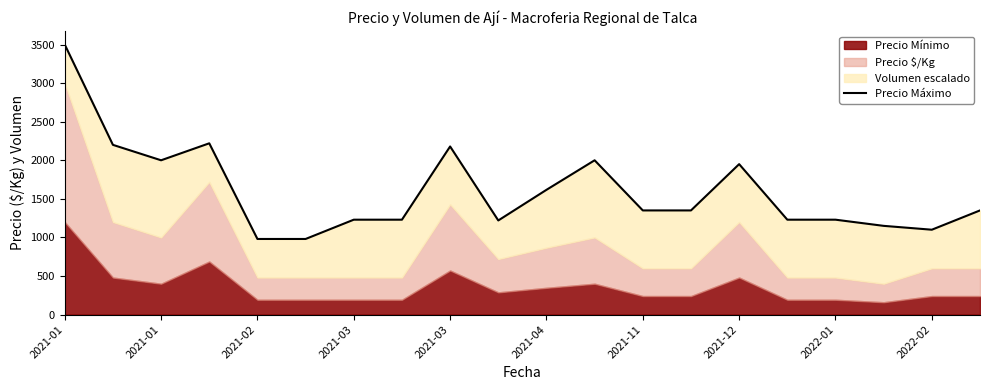

What is the difference between the maximum and minimum values?

2520